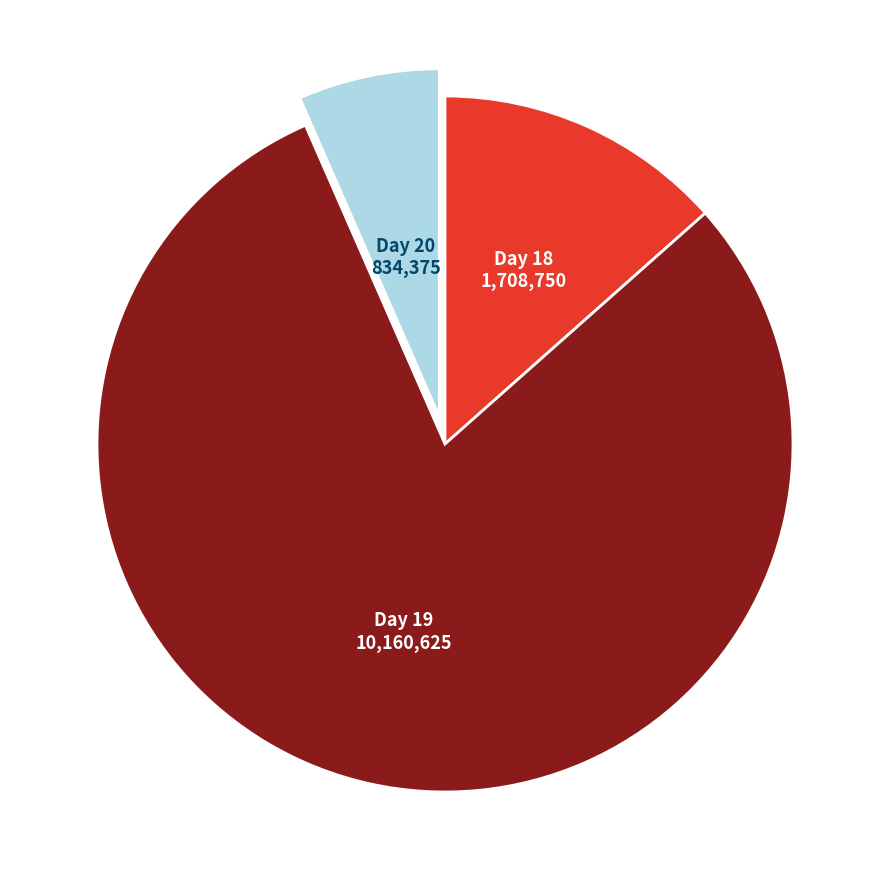

Is there any slice that represents more than half of the pie?

Yes